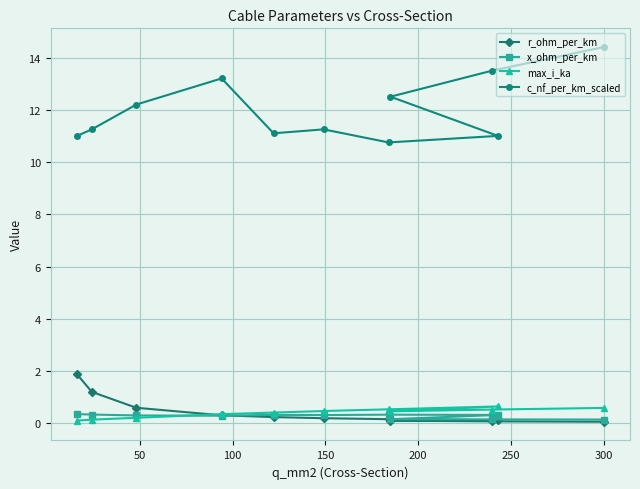

What is the difference between the highest and lowest values at 250?

11.1